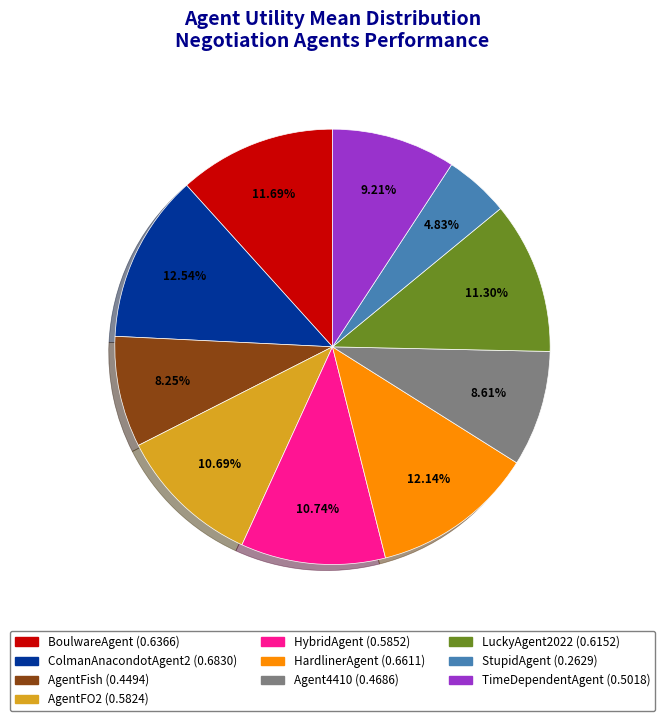

What is the smallest slice in the pie chart?

StupidAgent